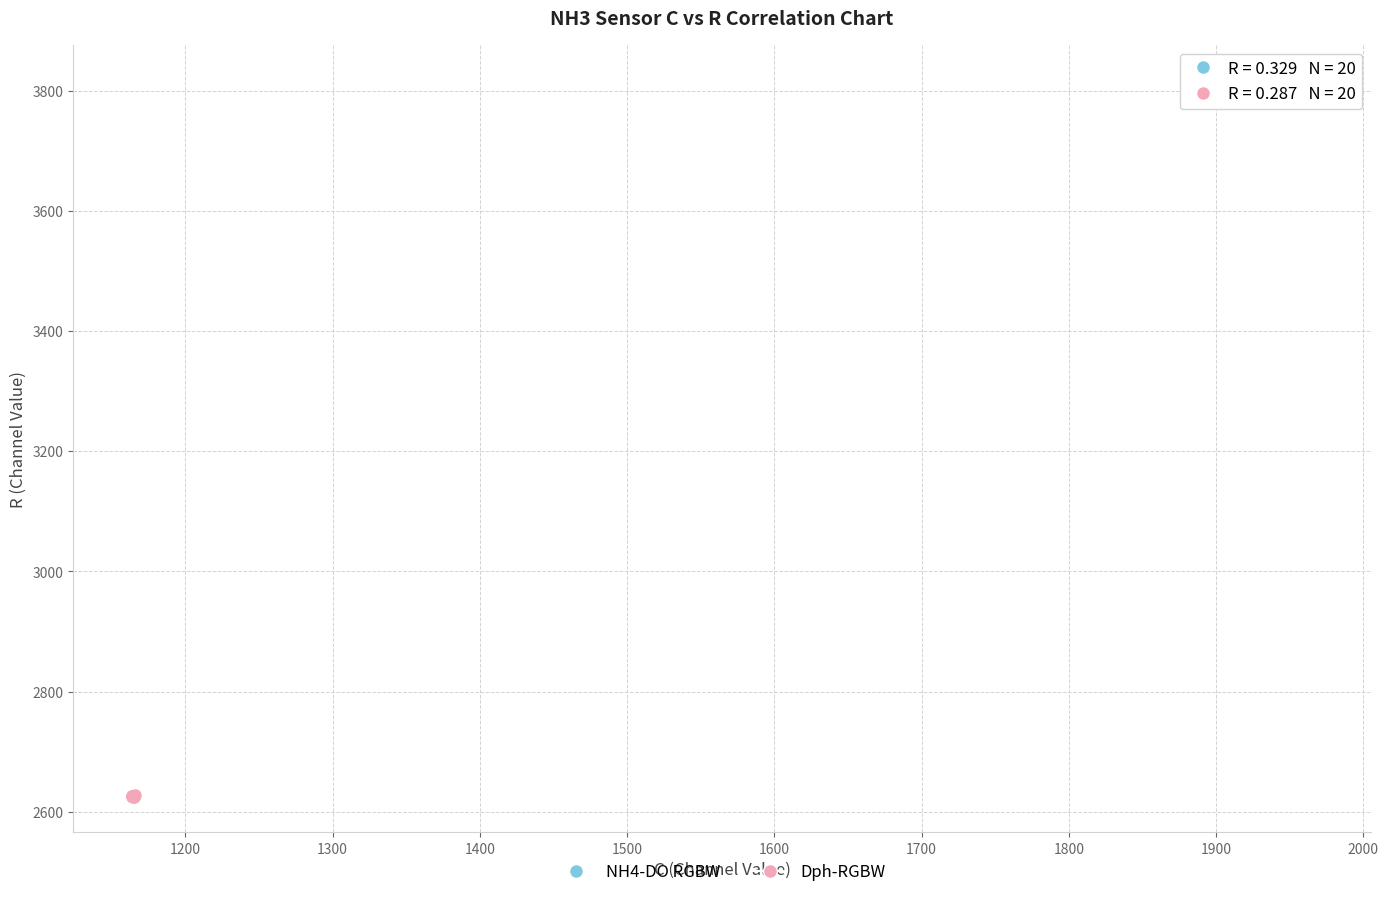

Which series reaches the minimum Y coordinate?

Dph-RGBW